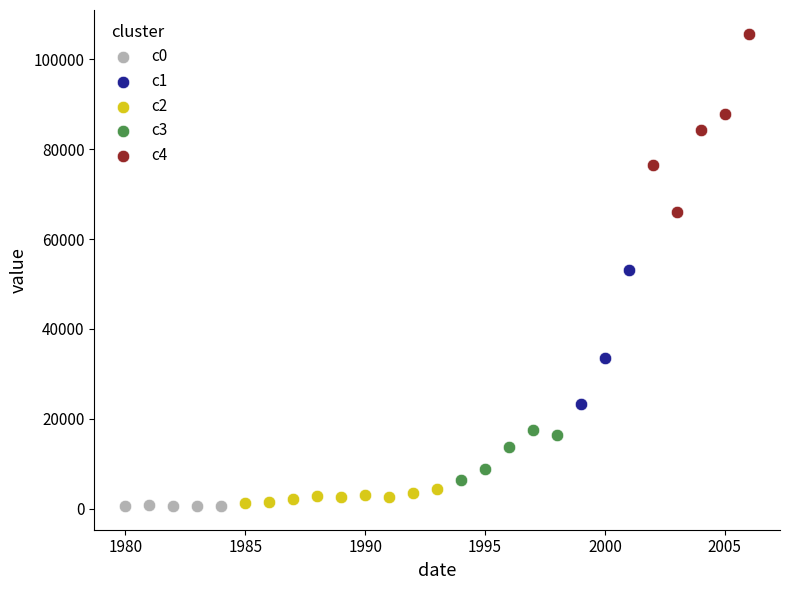

What are all the series names shown in the legend?

c0, c1, c2, c3, c4